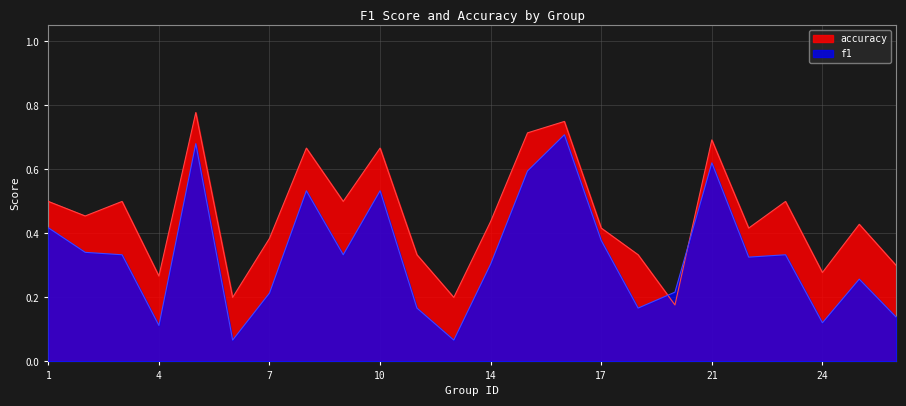

List the labels in order of f1 value, largest first.

16, 5, 21, 15, 8, 10, 1, 17, 2, 3, 9, 23, 22, 14, 25, 19, 7, 12, 18, 26, 24, 4, 6, 13